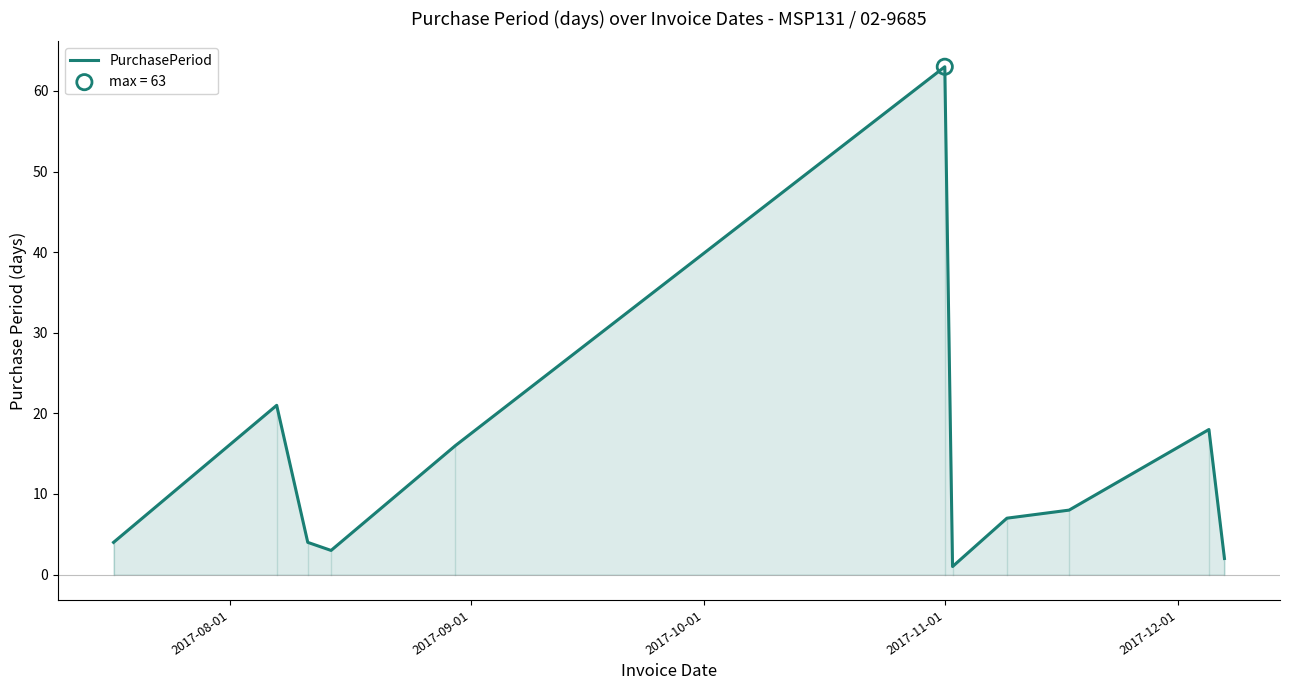

What is the difference between the maximum and minimum values?

62